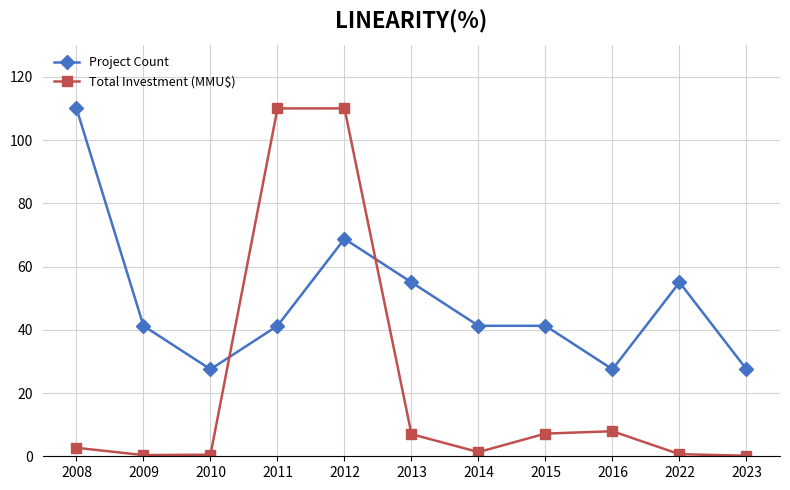

How many interior local peaks does the Total Investment (MMU$) series have?

2